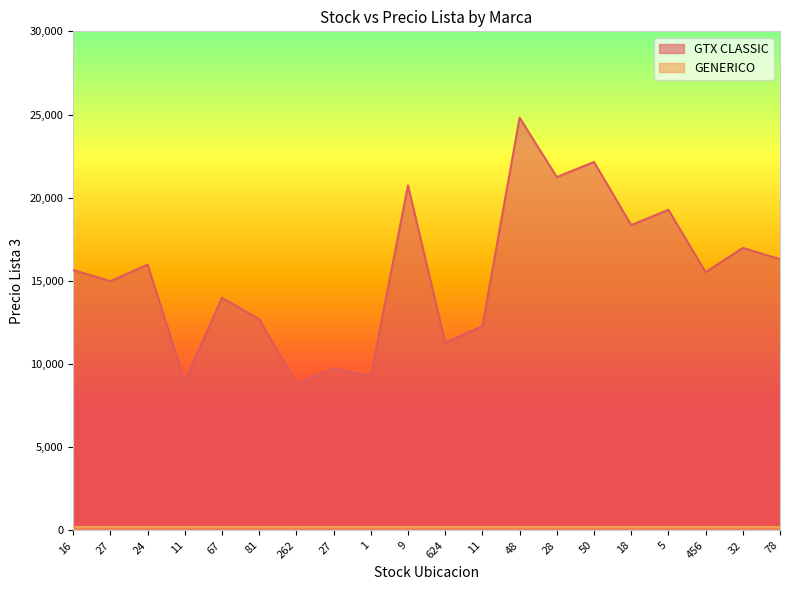

What is the label of the 1st point from the right?

78